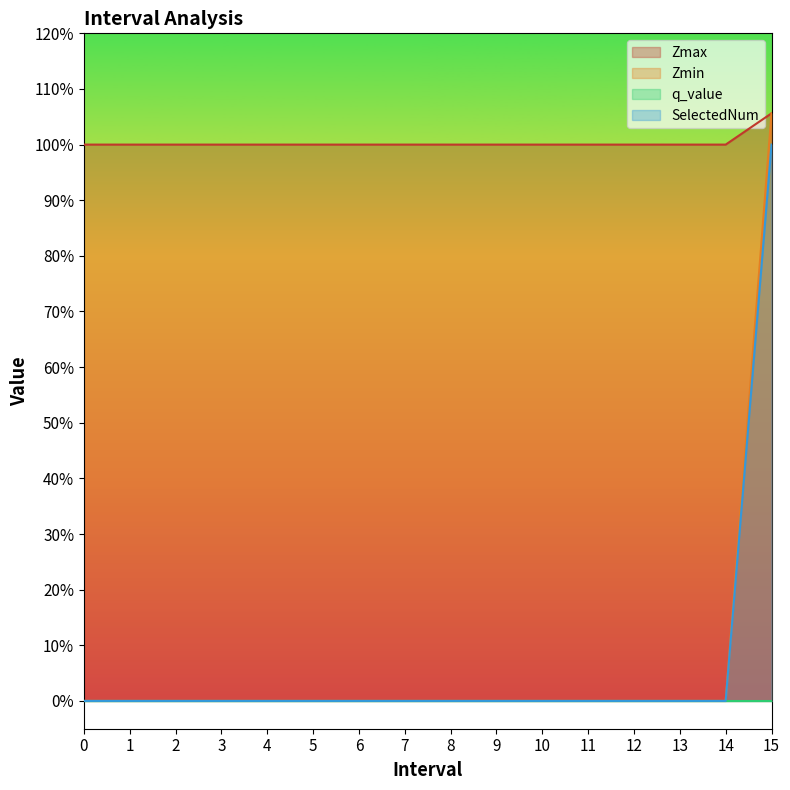

How many data points in SelectedNum are above 0?

1